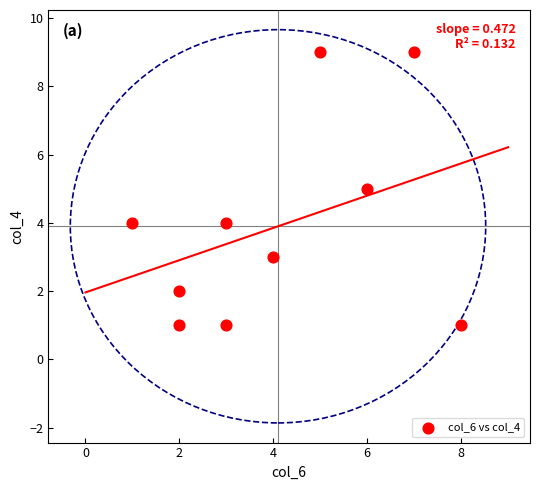

What is the average X value?

4